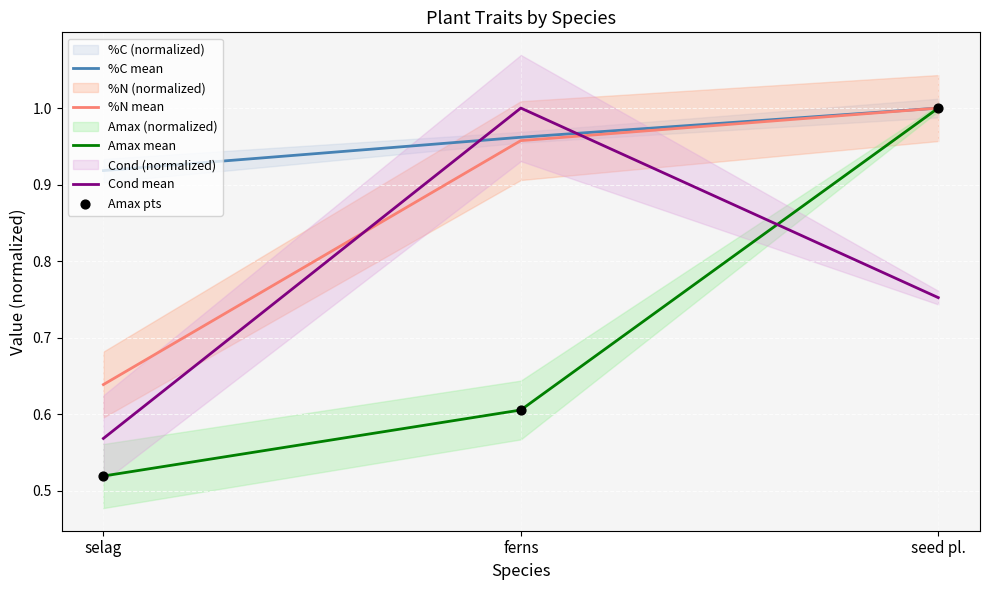

At which category is the sum across all series the highest?

seed pl.